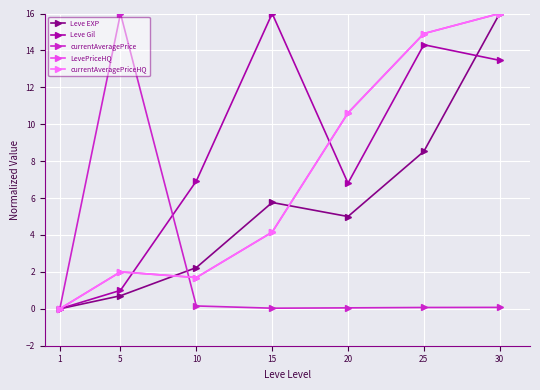

Reading left to right, transcribe all the data shown in this chart.

Leve EXP: 0.0	0.7	2.2	5.8	5.0	8.5	16.0
Leve Gil: 0.0	1.0	6.9	16.0	6.8	14.3	13.5
currentAveragePrice: 0.0	16.0	0.2	0.0	0.1	0.1	0.1
LevePriceHQ: 0.0	2.0	1.7	4.2	10.6	14.9	16.0
currentAveragePriceHQ: 0.0	2.0	1.7	4.2	10.6	14.9	16.0